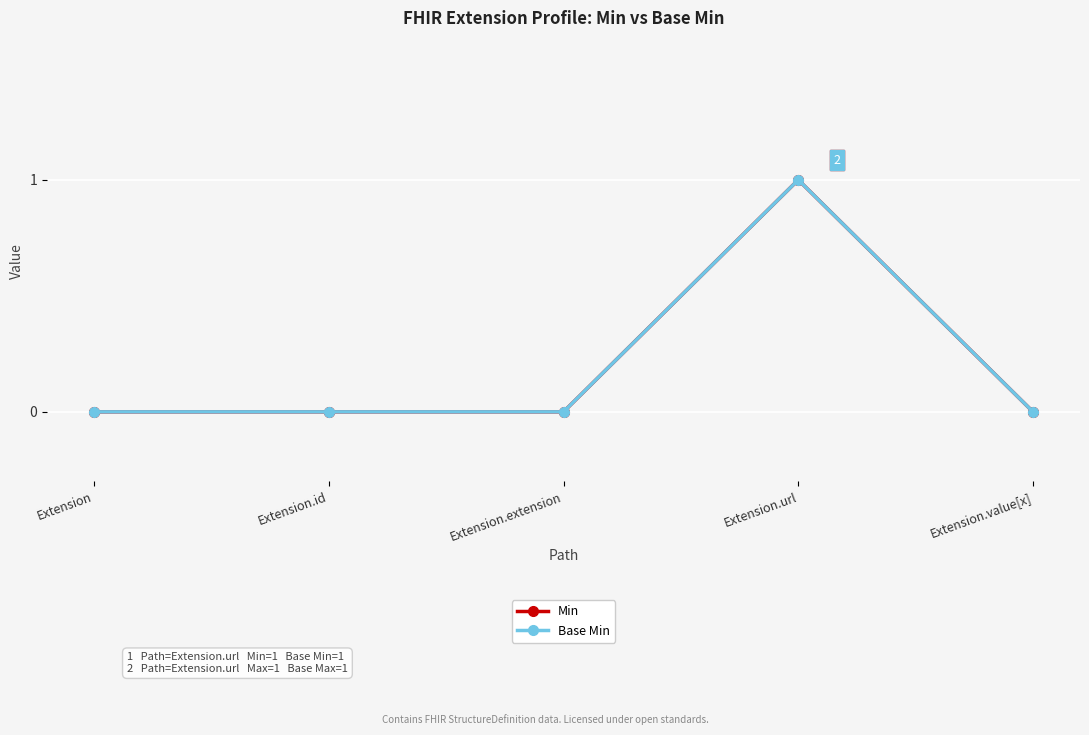

What are all the series names shown in the legend?

Min, Base Min